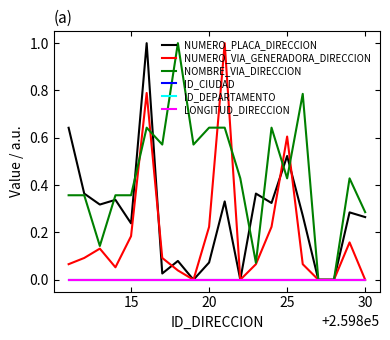

Does the chart display data point markers on the line(s)?

No